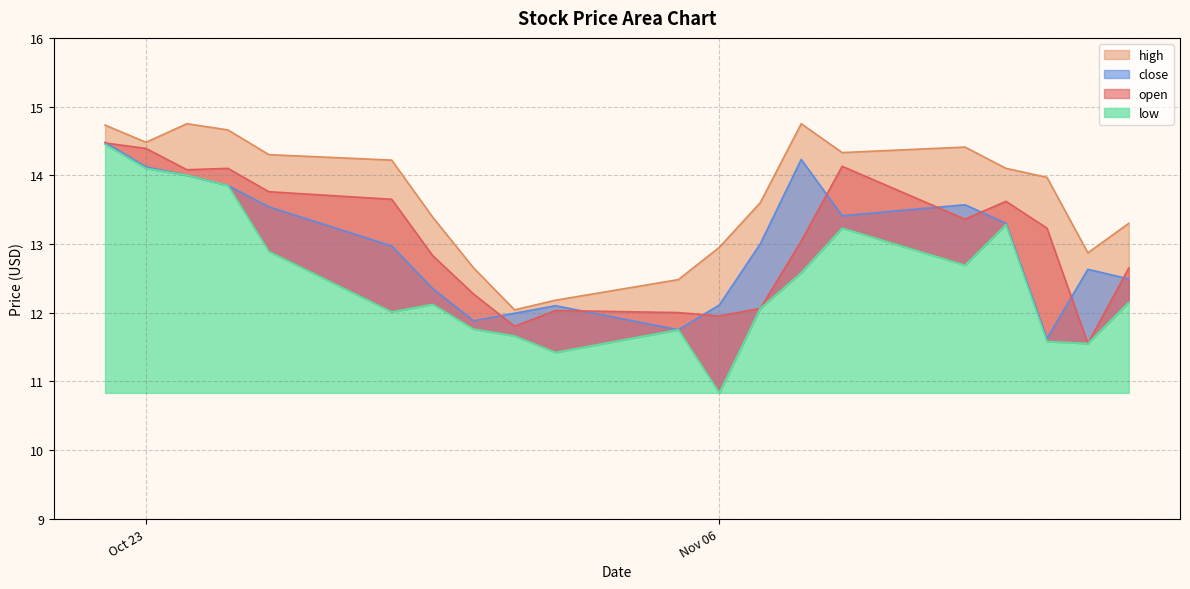

The value of high at 2018-11-15 is 5.7. True or false?

False